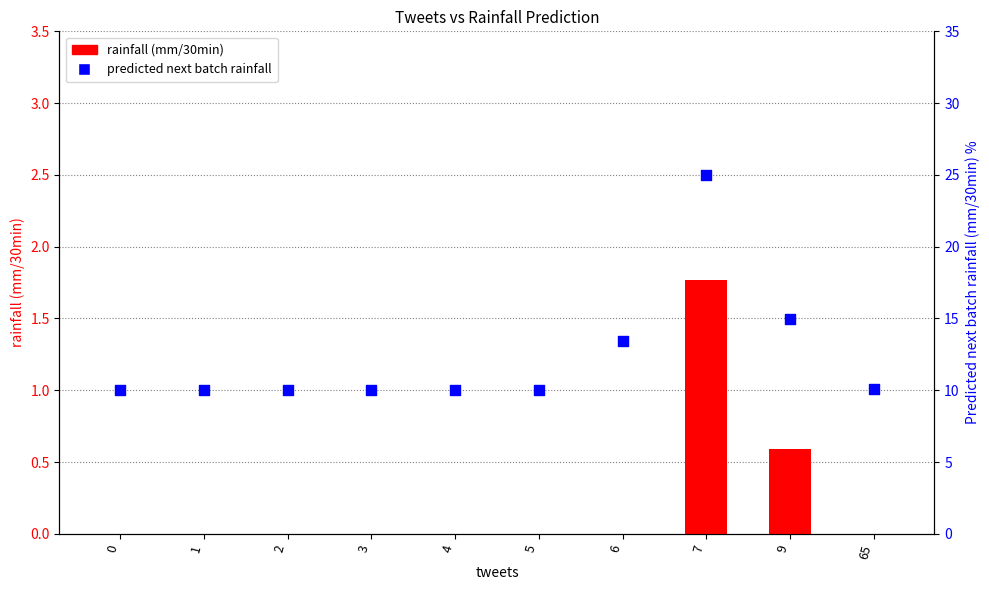

At which category is the sum across all series the highest?

7